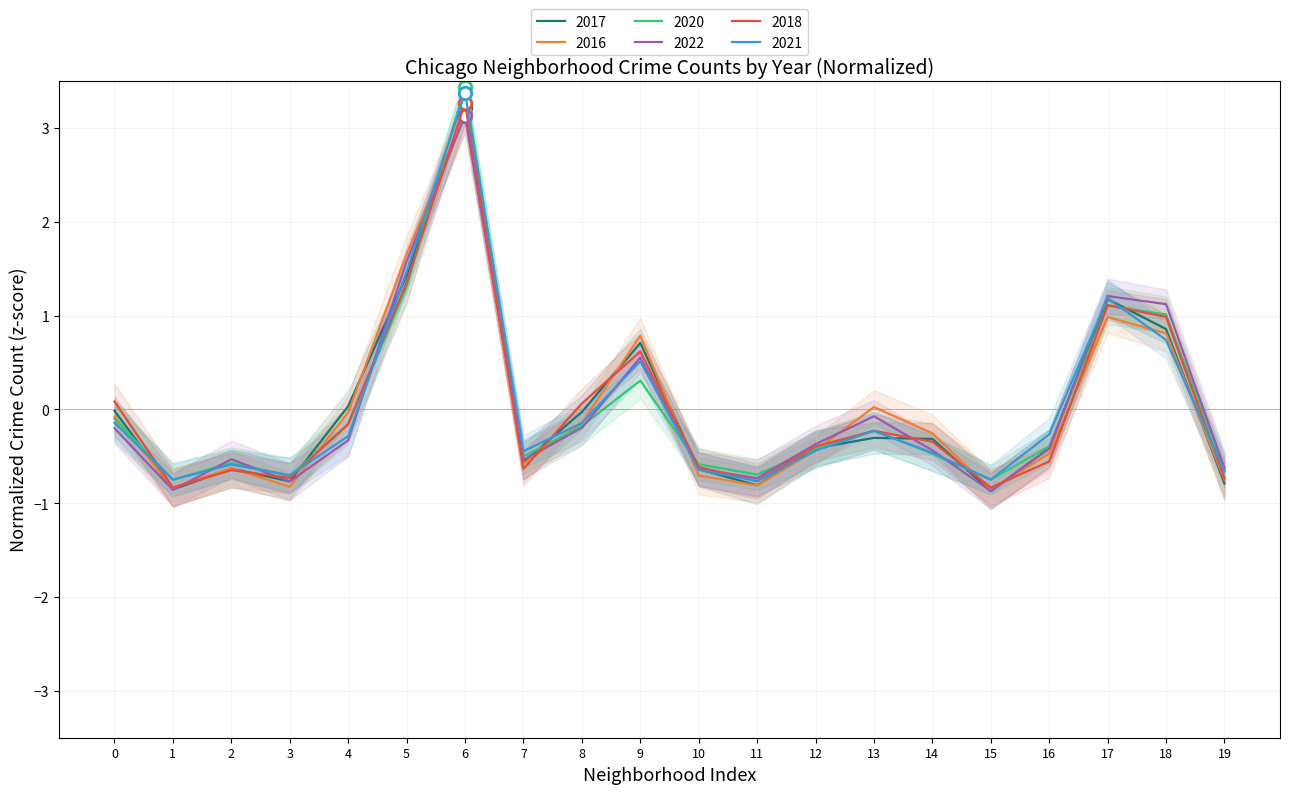

How many data points in 2022 are less than 0?

15